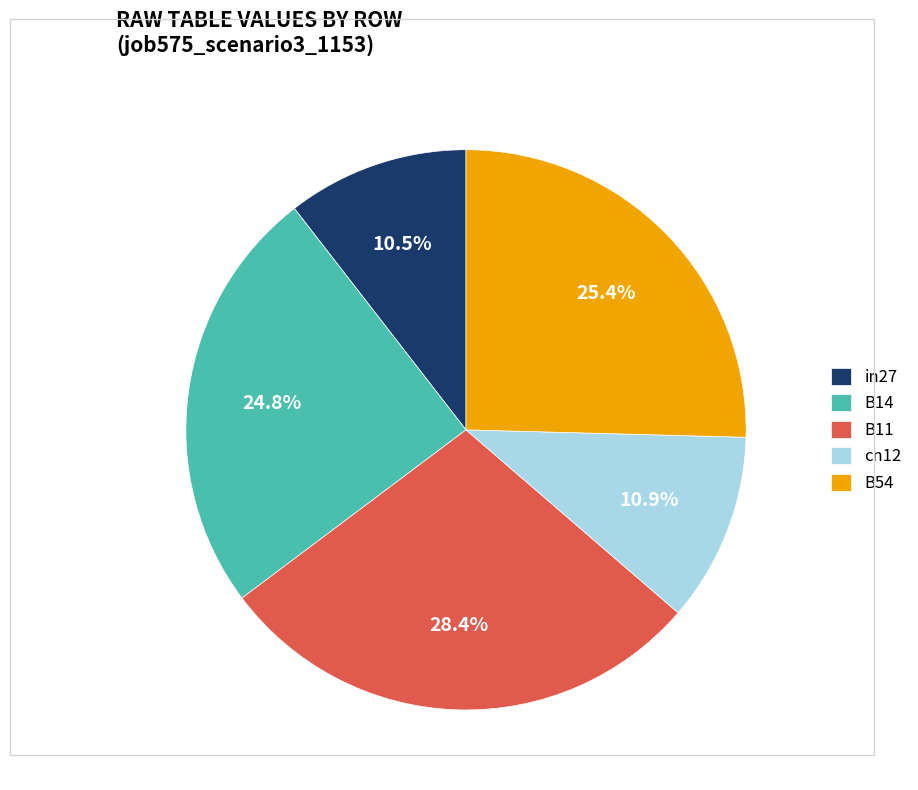

What is the total percentage of in27 and B14?

35.3%